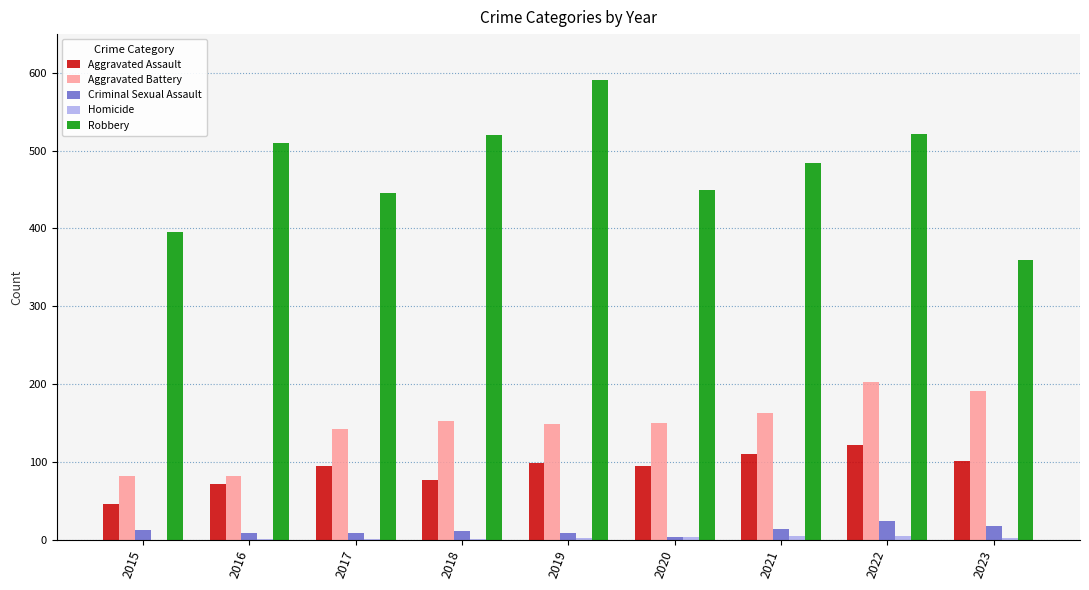

What is the sum of the Aggravated Assault values at 2018 and 2022?

198